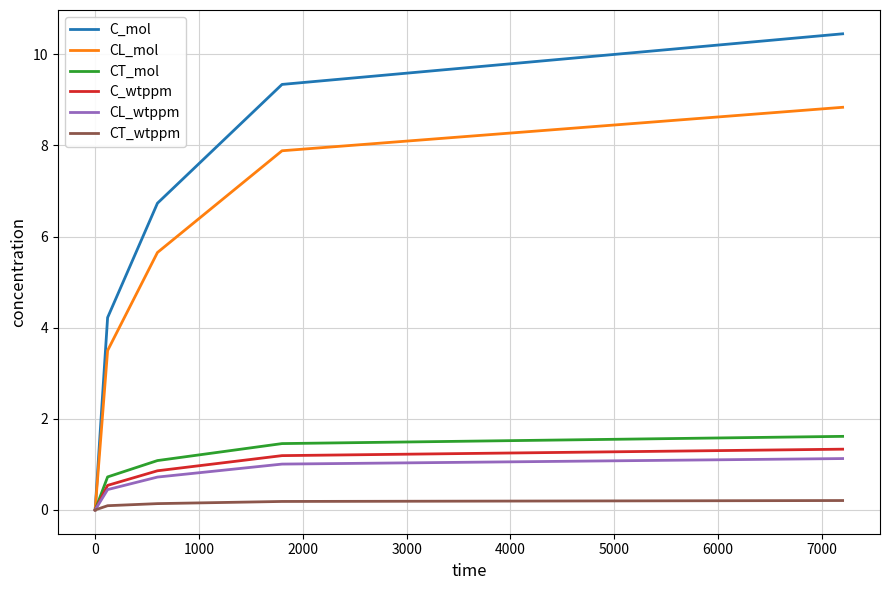

Which series has the largest total across all categories?

C_mol